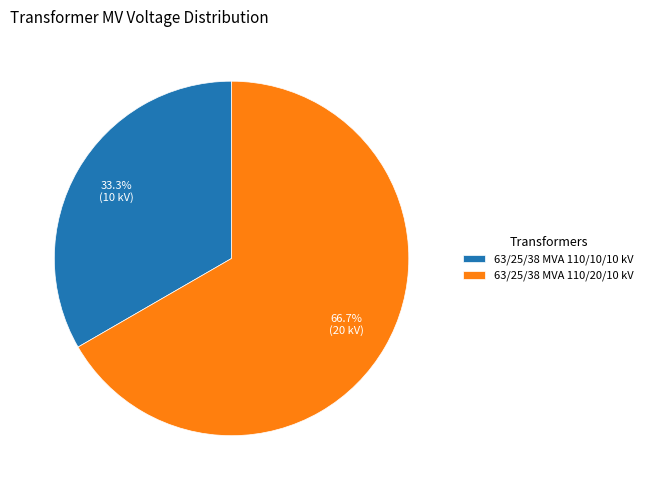

Which category has the biggest portion of the pie?

63/25/38 MVA 110/20/10 kV